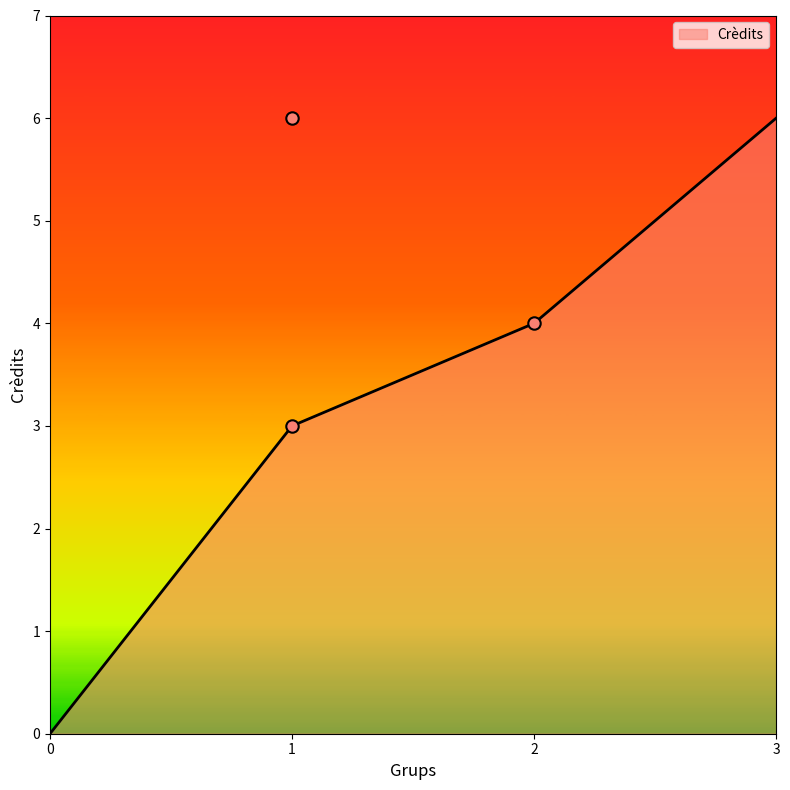

What is the change in value from 1 to 2?

+1